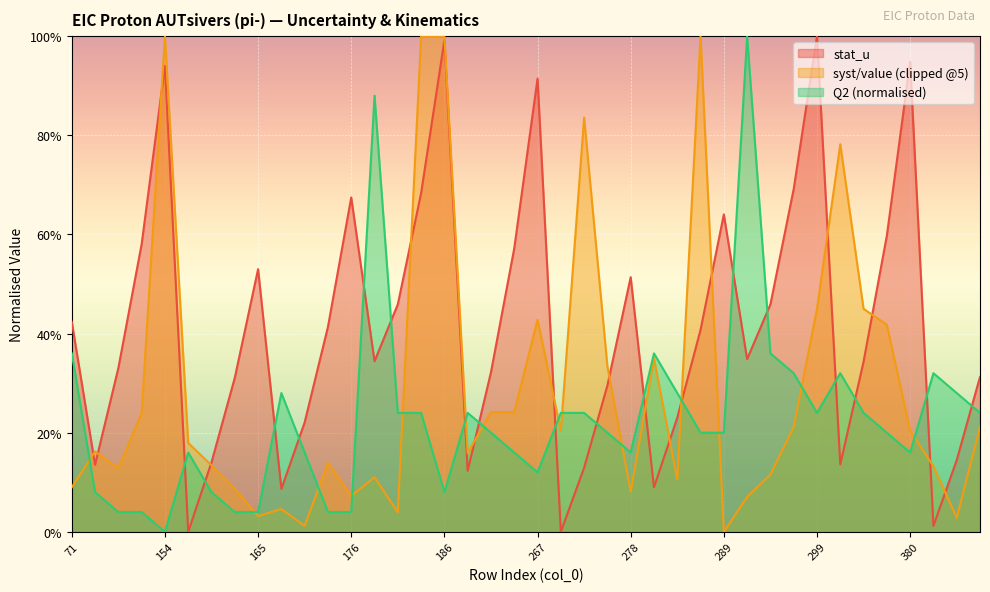

True or false: stat_u has more than 0 points higher than both neighbors.

True